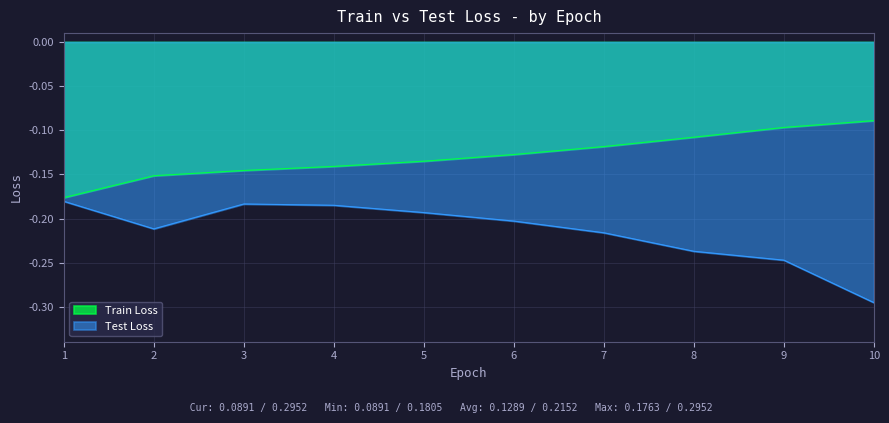

What is the spread (max minus min) of values at 2?

0.1